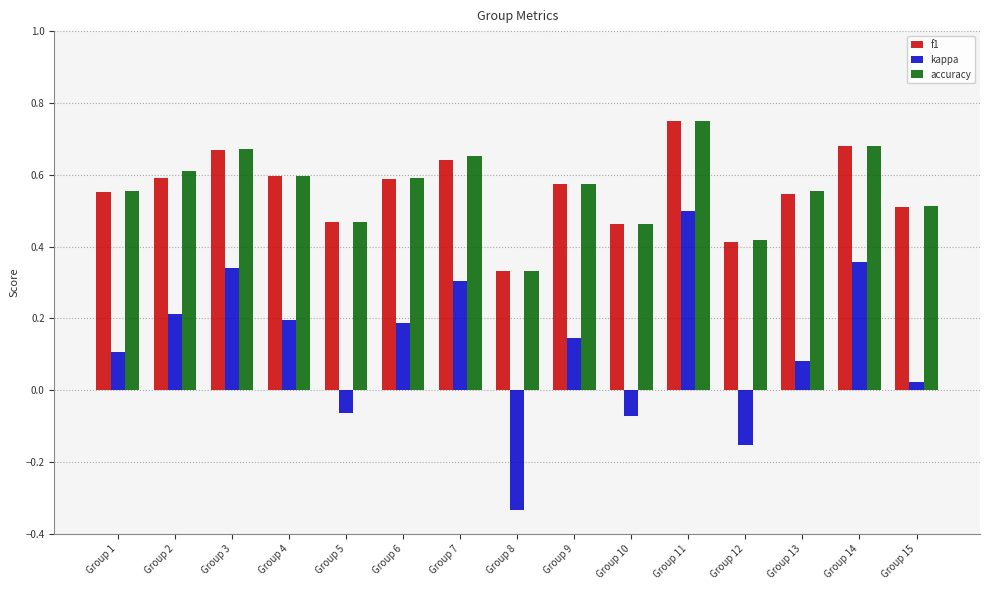

Which category has the highest value across all series?

Group 11